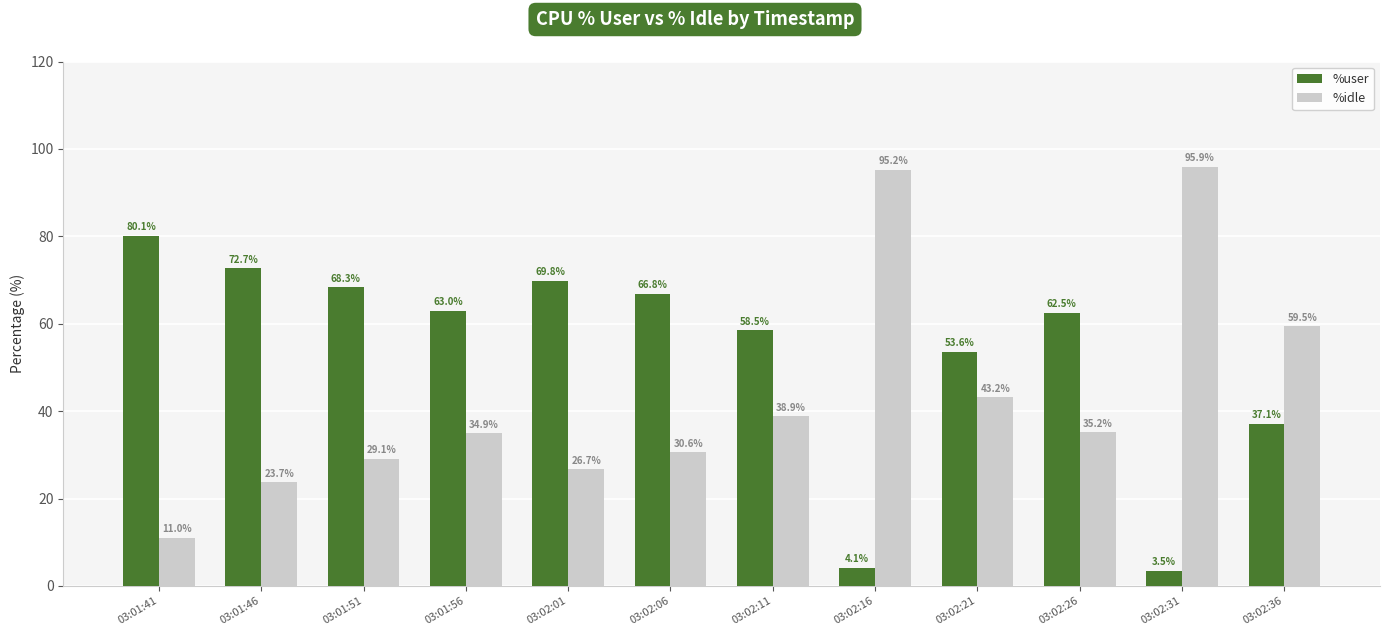

What is the label of the 10th bar from the right?

03:01:51